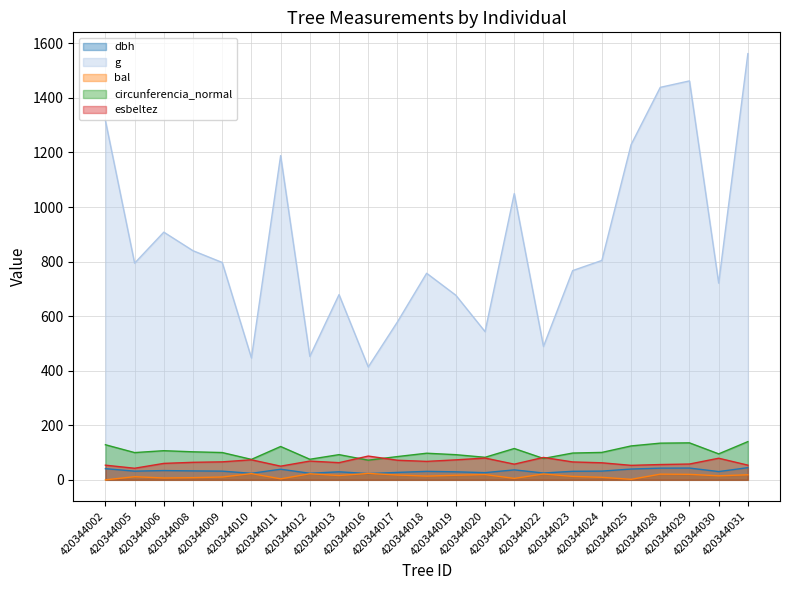

True or false: g and dbh cross at least once.

False